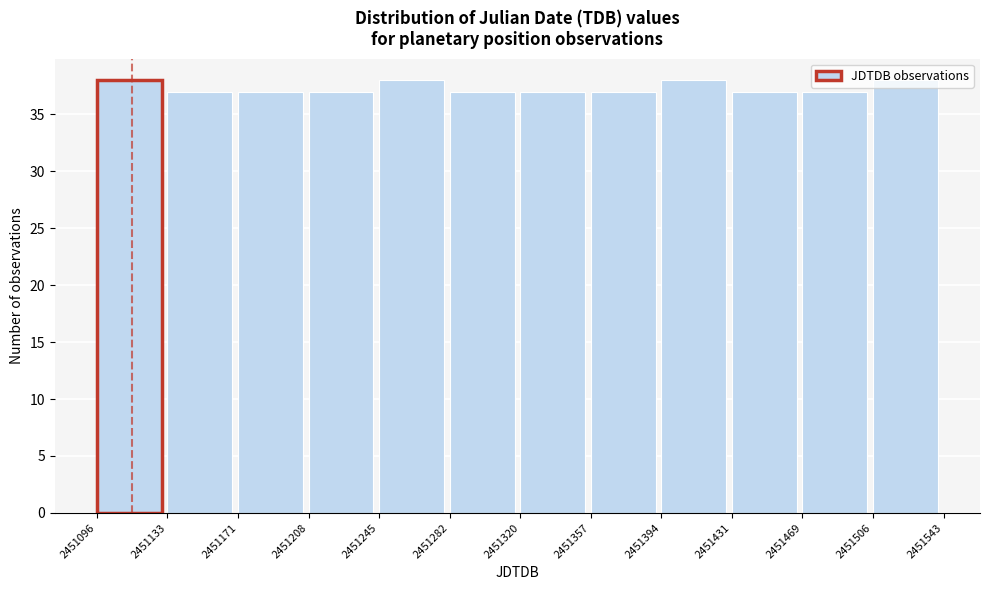

Reading left to right, list every bar in this chart as the range it spans on the x-axis followed by its height. The values are not printed on the chart, so give them approximately, as read against the axis.

2451096 to 2451133: 38
2451133 to 2451171: 37
2451171 to 2451208: 37
2451208 to 2451245: 37
2451245 to 2451282: 38
2451282 to 2451320: 37
2451320 to 2451357: 37
2451357 to 2451394: 37
2451394 to 2451431: 38
2451431 to 2451469: 37
2451469 to 2451506: 37
2451506 to 2451543: 38